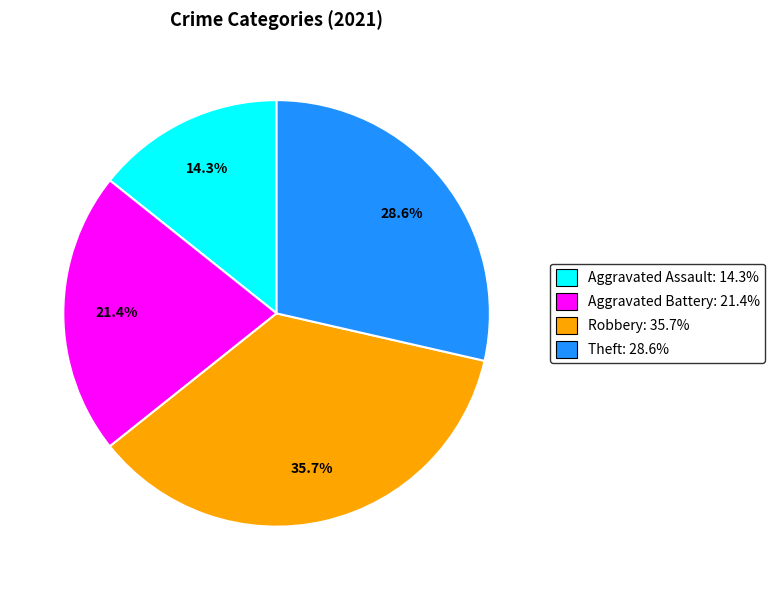

What is the ratio of the value at Robbery: 35.7% to the value at Aggravated Battery: 21.4%?

1.7